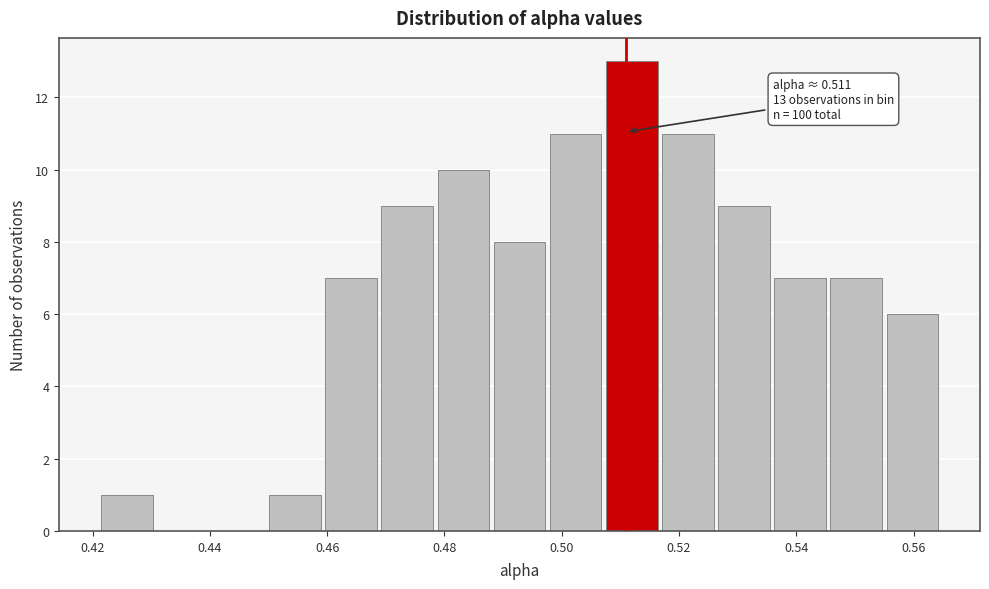

Over which range of the x-axis is the bar tallest?

0.508 to 0.516